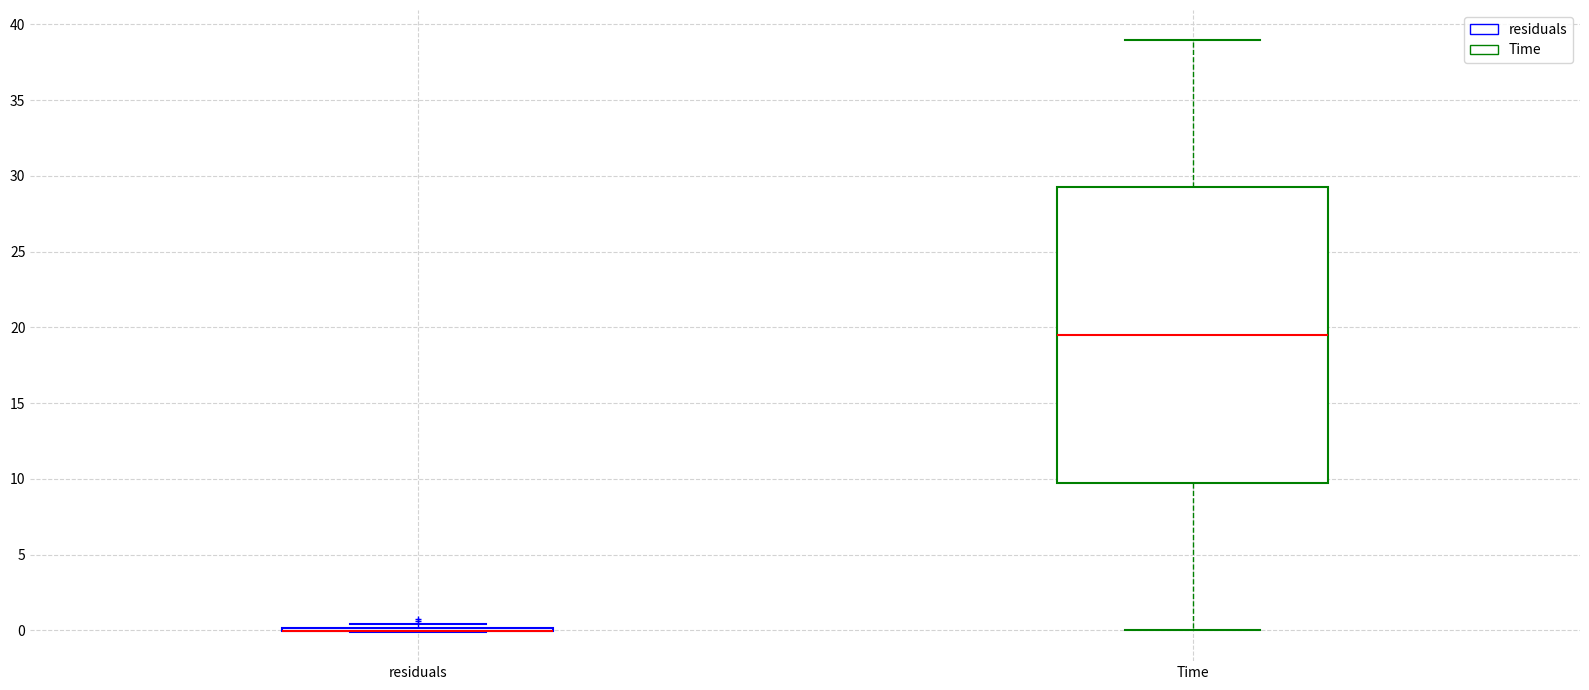

Which box is the tallest, from its lower edge to its upper edge?

Time